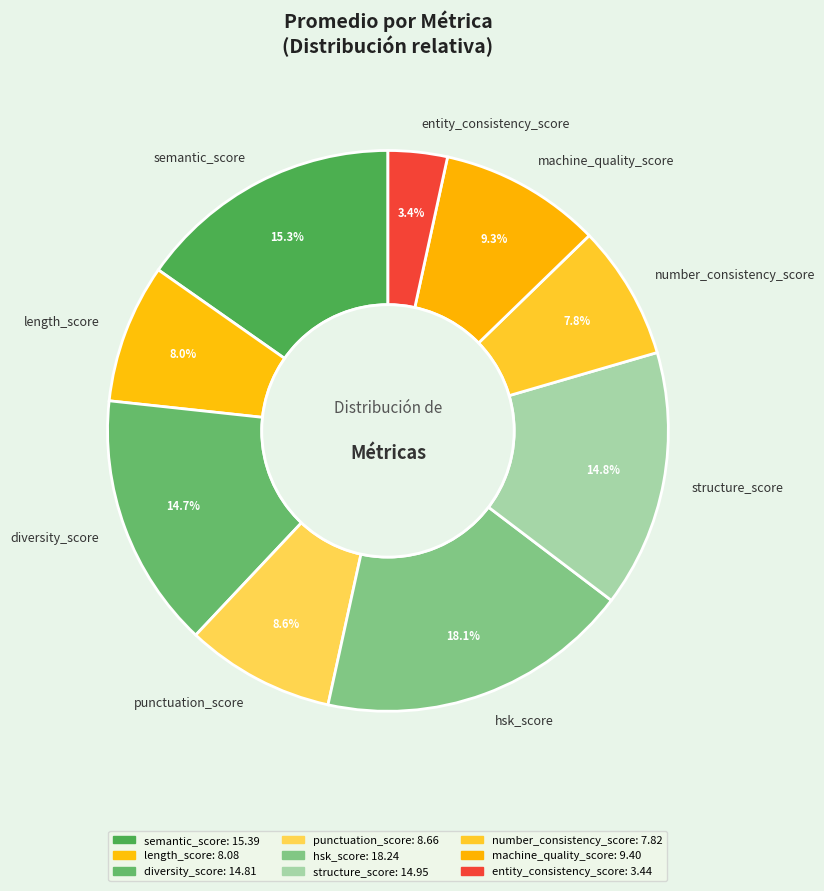

What is the ratio of the value at hsk_score to the value at length_score?

2.3